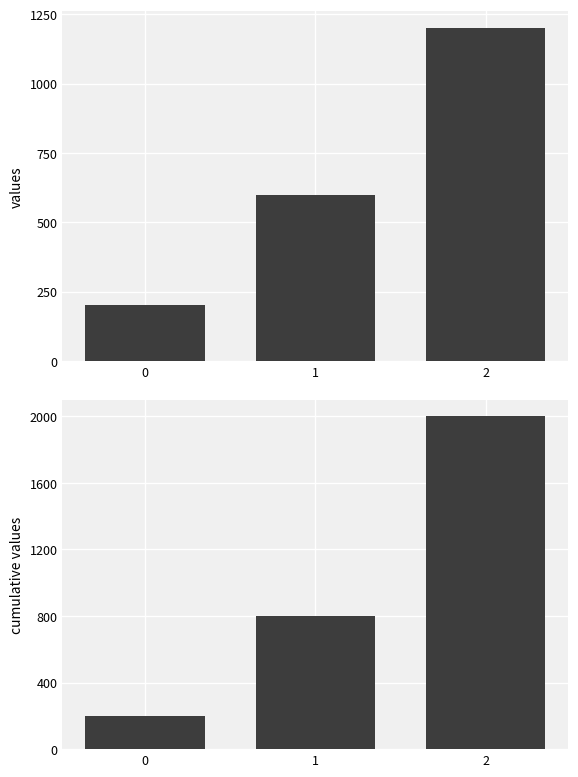

Where is cumulative values nearest to the value 1100?

1